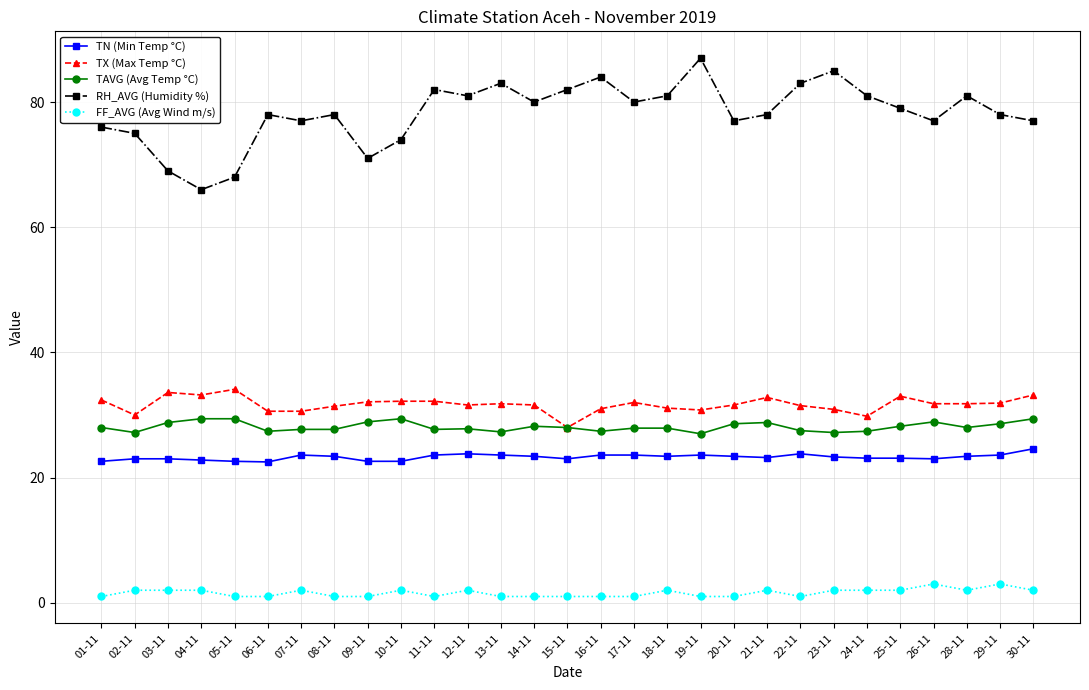

Which series has the largest total across all categories?

RH_AVG (Humidity %)